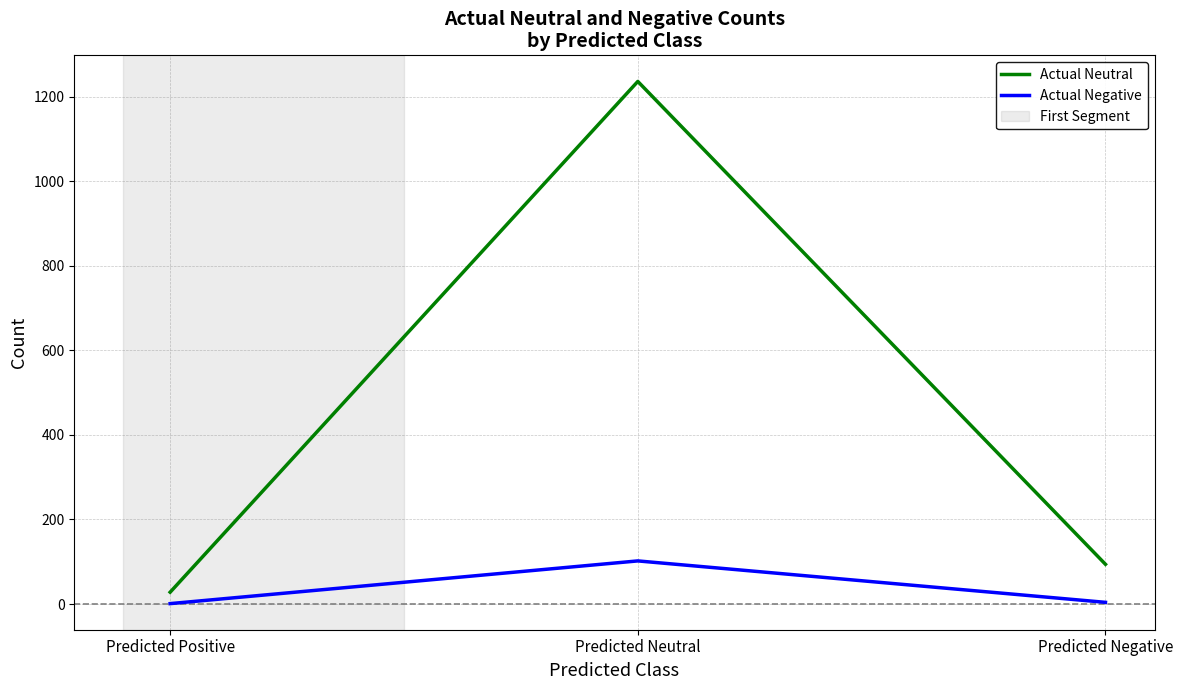

Rank the series by their maximum value, from lowest to highest.

Actual Negative, Actual Neutral